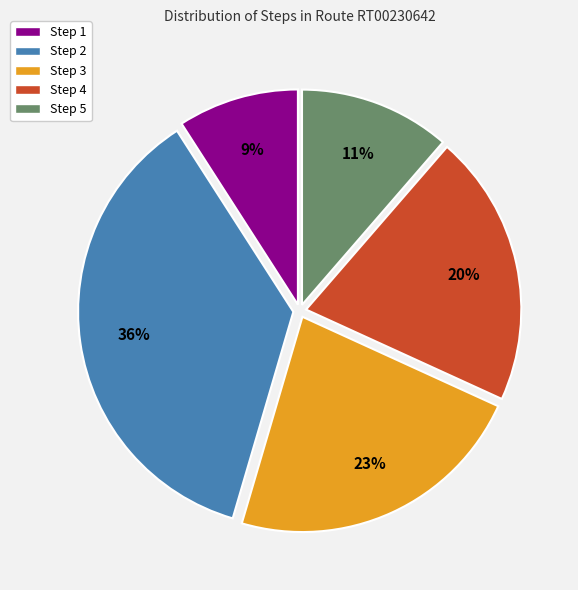

Which has a higher value, Step 1 or Step 2?

Step 2